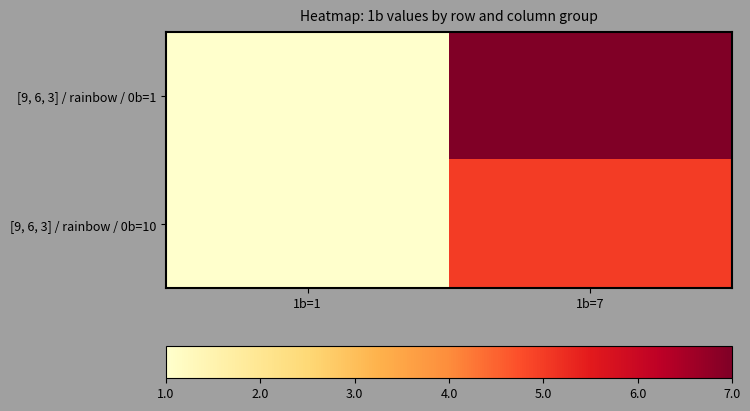

What is the total value across all series at 1b=7?

12